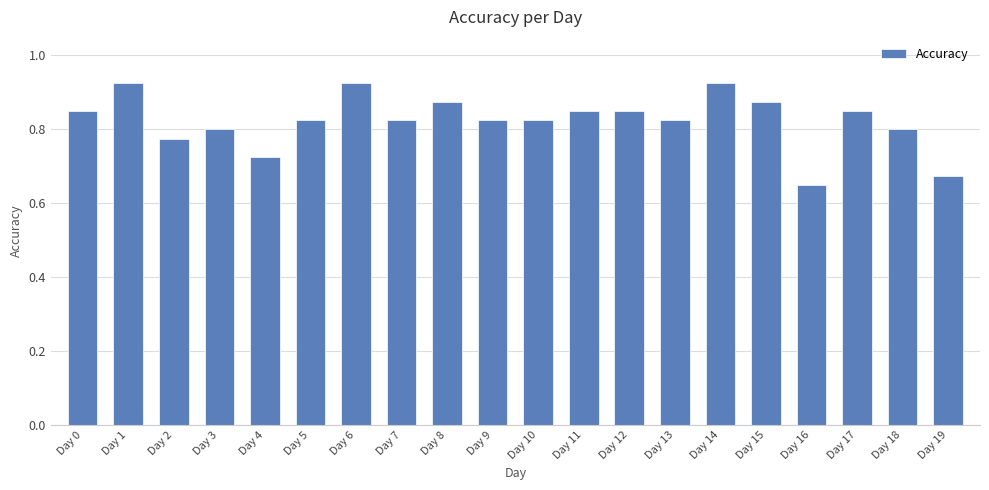

True or false: the data shows 1.4 at Day 13.

False